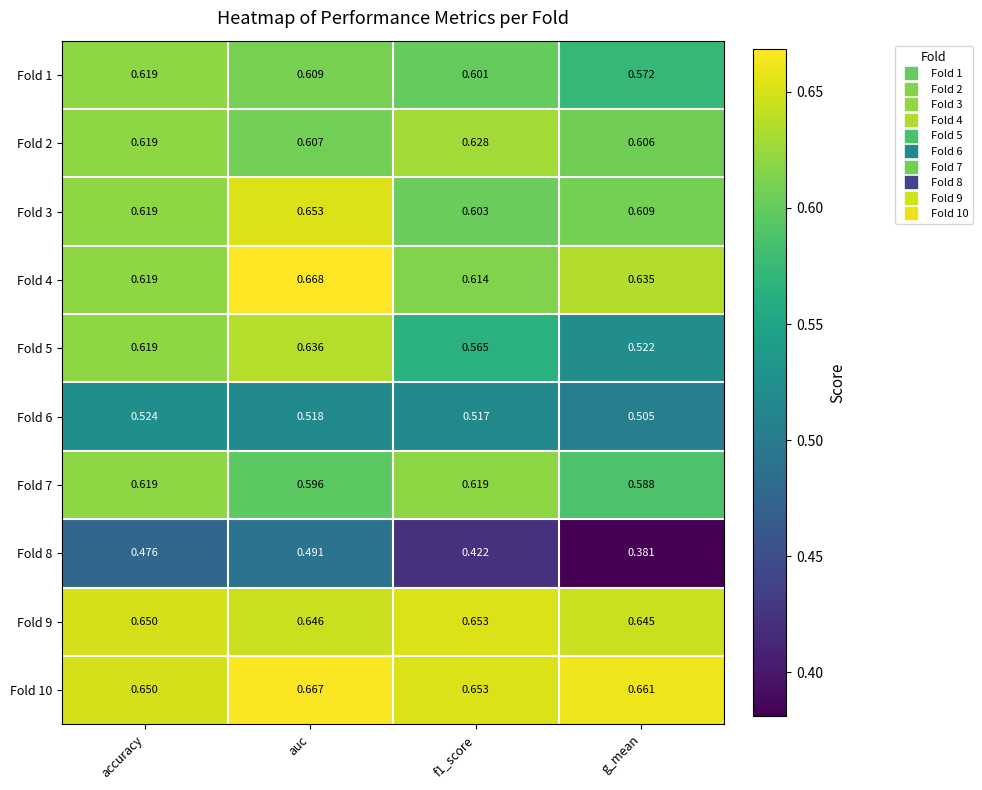

At how many categories does at least one series exceed 0?

4